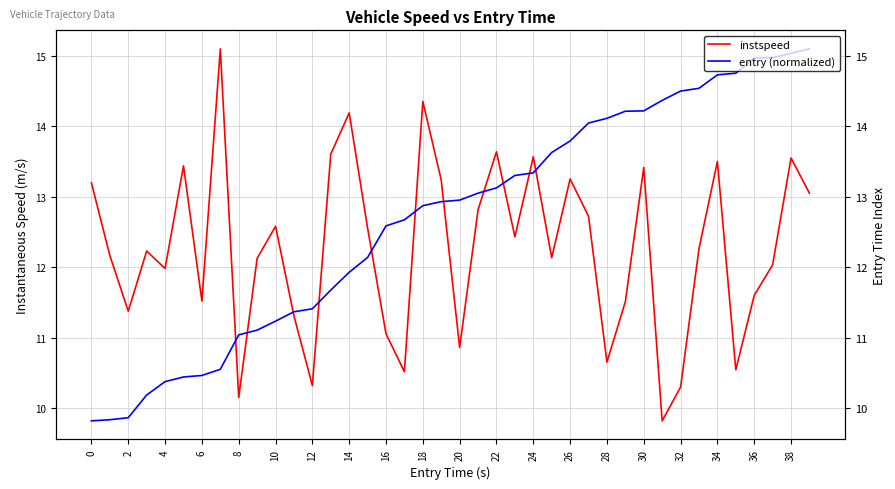

Which series has the largest total across all categories?

entry (normalized)